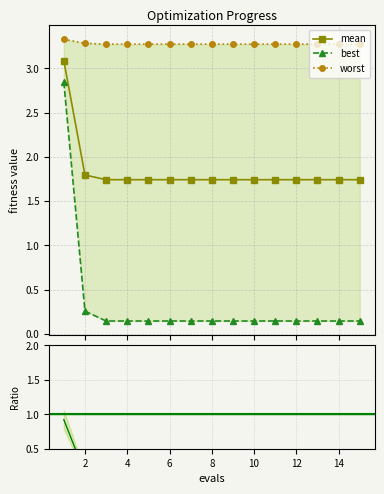

True or false: worst has more than 2 interior local peaks.

False